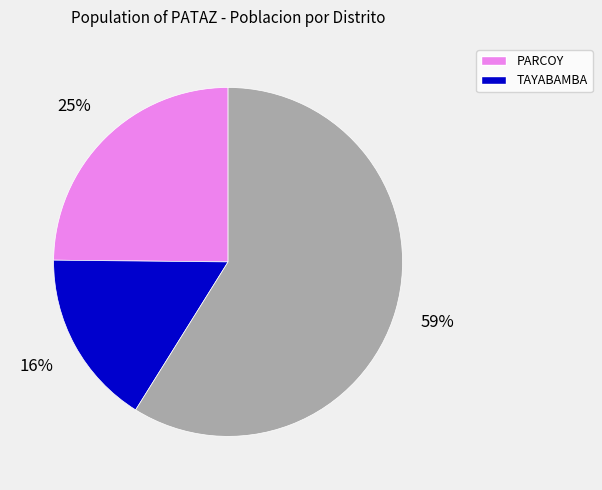

To the nearest percent, what is the average slice percentage?

33%